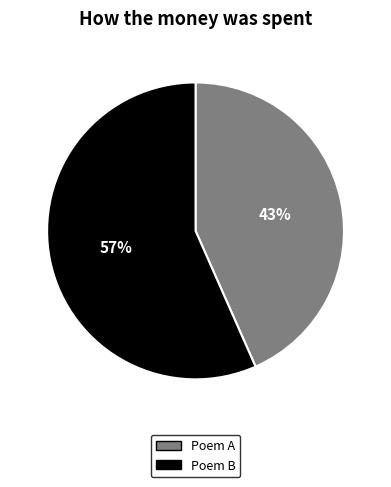

What percentage is the Poem B slice, to the nearest percent?

57%